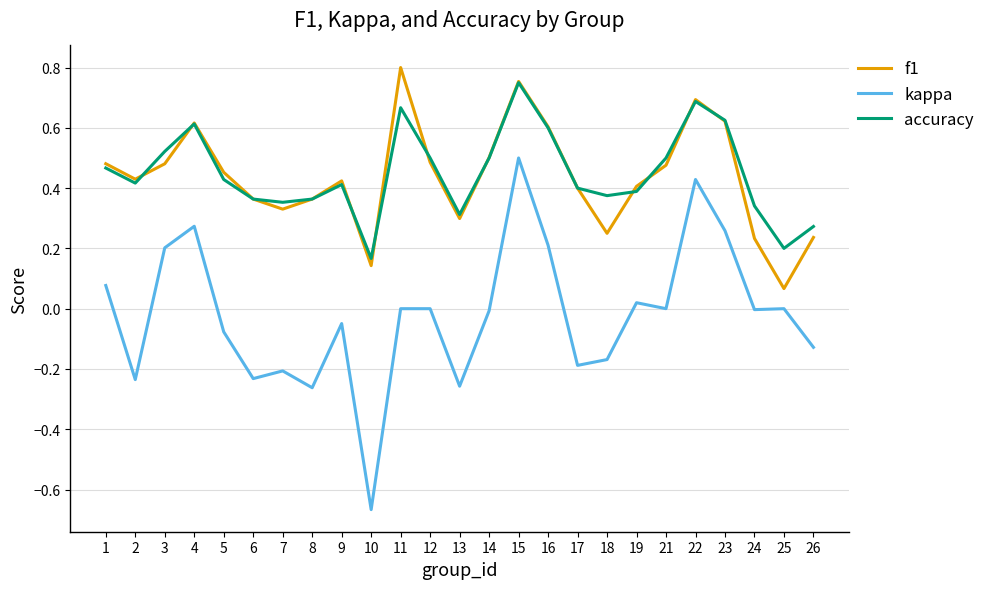

Which series has the widest spread of values?

kappa